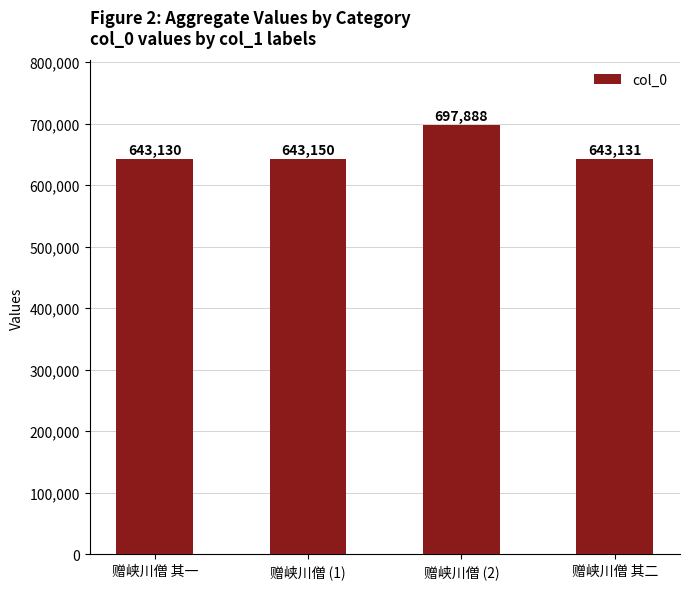

How many bars are there in total?

4